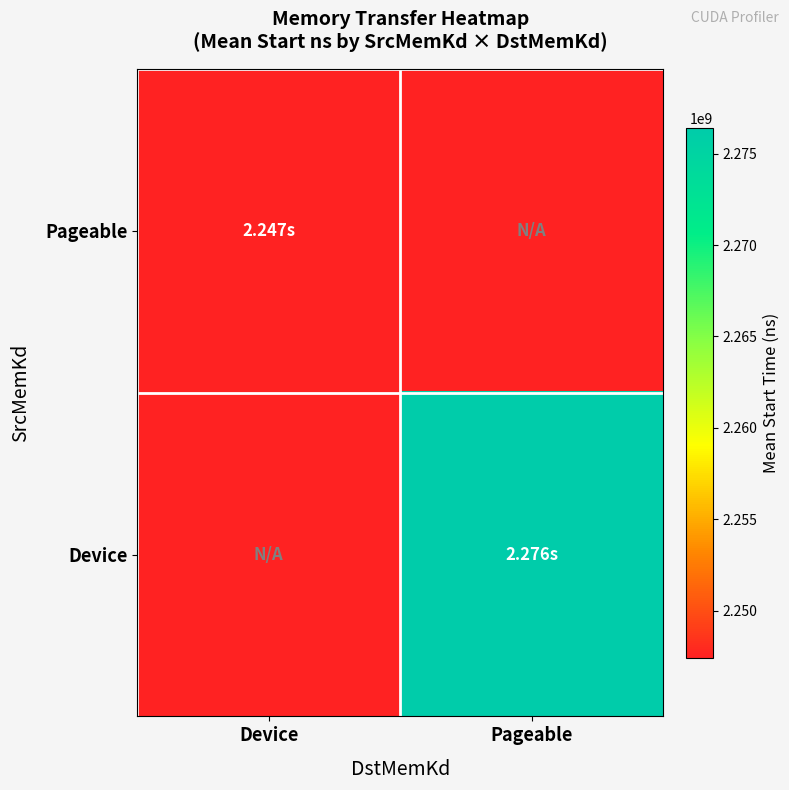

Rank the series by their average value, from highest to lowest.

Device, Pageable